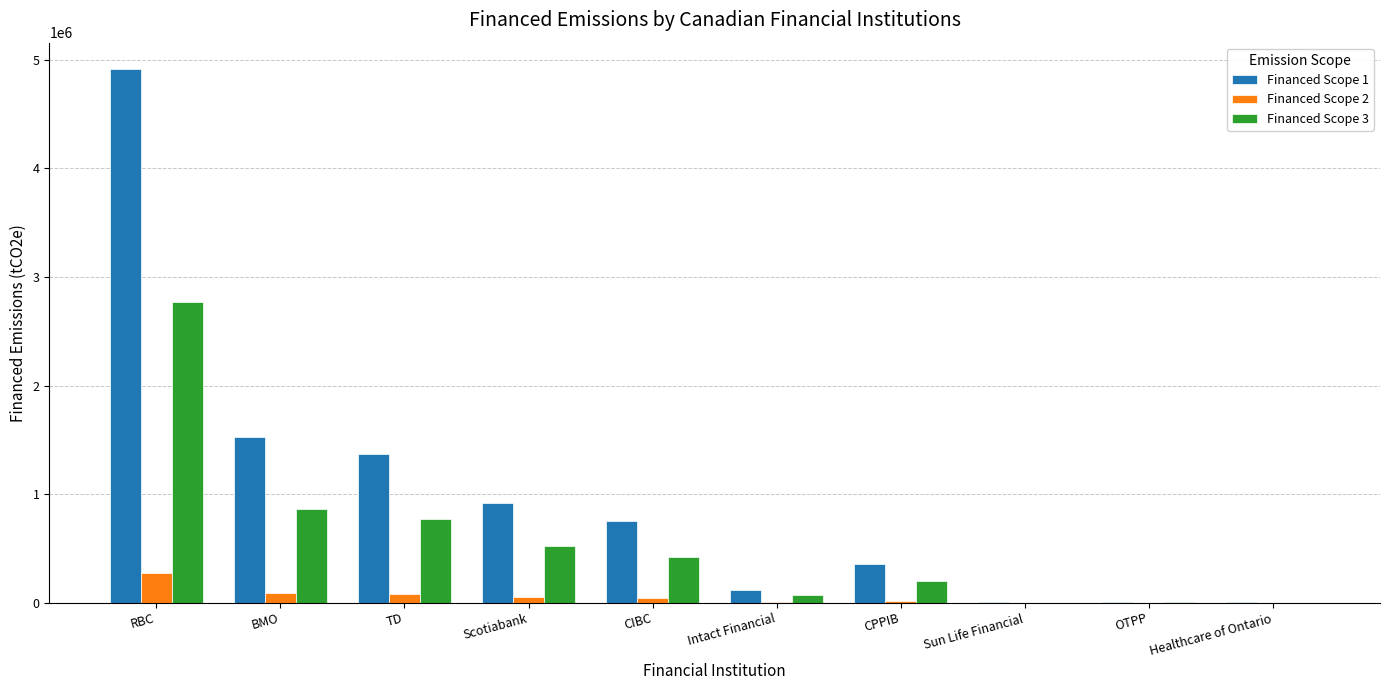

What is the sum of the Financed Scope 3 values at Sun Life Financial and OTPP?

3674.2